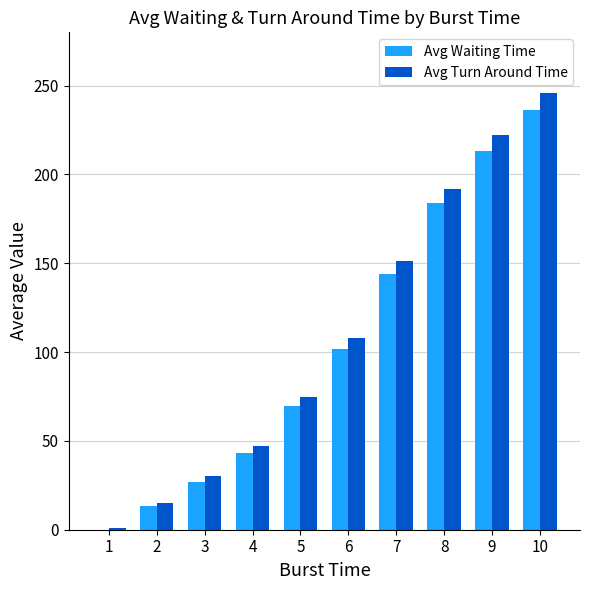

At which label does Avg Turn Around Time reach its peak?

10